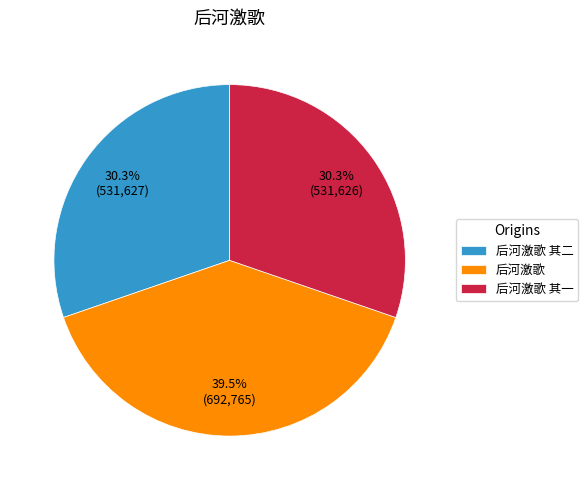

Do 后河激歌 and 后河激歌 其二 together represent more than half of the pie?

Yes